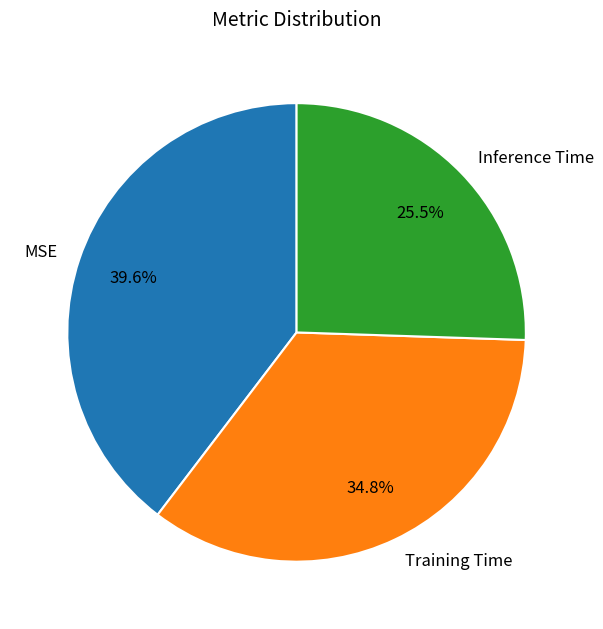

Is it true that MSE is 40% of the pie?

True